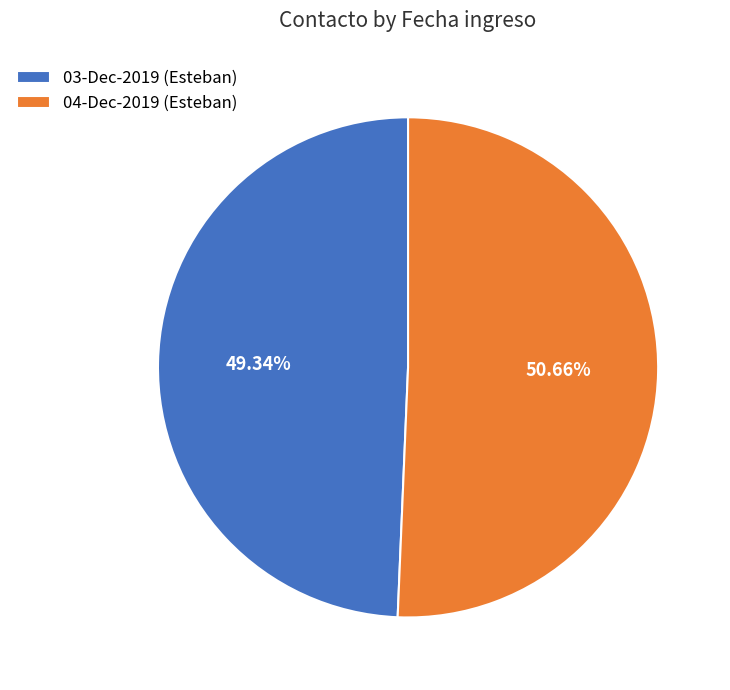

What is the ratio of the value at 03-Dec-2019 (Esteban) to the value at 04-Dec-2019 (Esteban)?

1.0